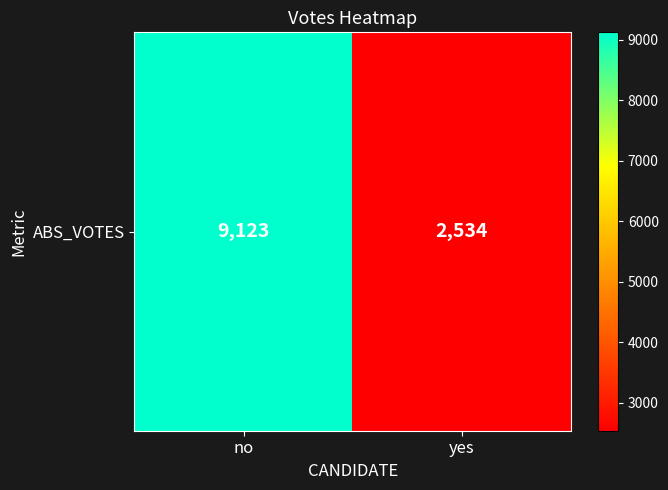

Reading left to right, extract all data points from this chart.

9123	2534